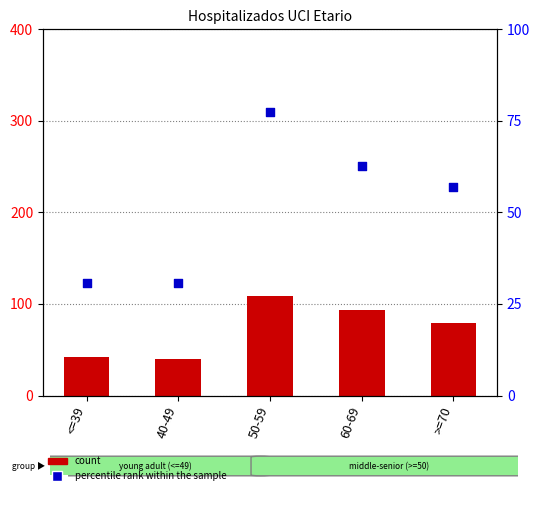

Is the value of count at 60-69 greater than the value of percentile rank within the sample at >=70?

Yes